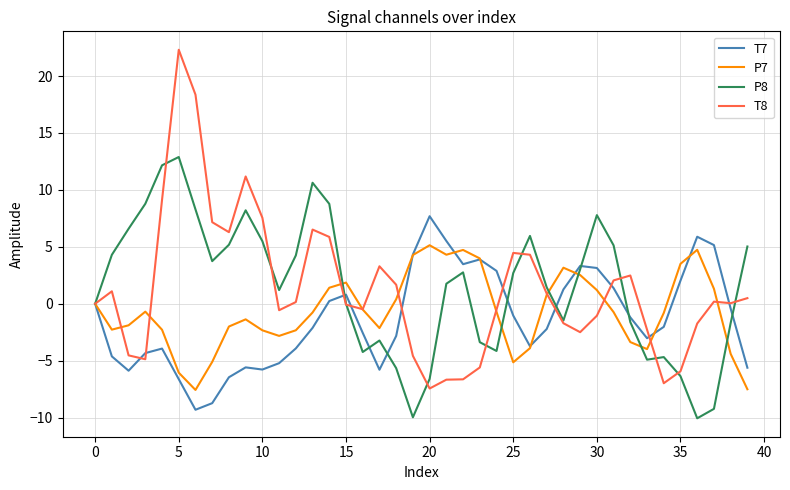

Rank the series by their maximum value, from highest to lowest.

T8, P8, T7, P7